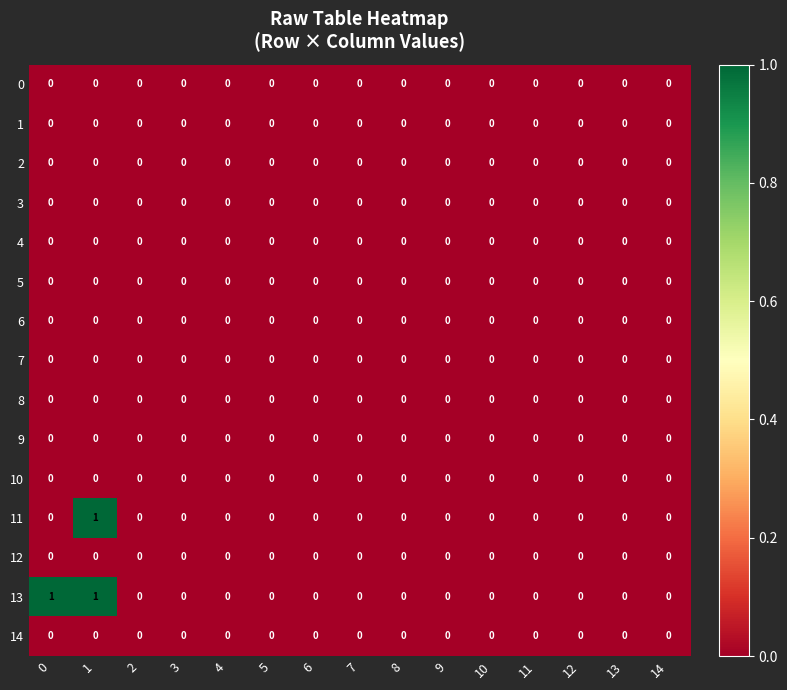

Which series has the largest total across all categories?

13